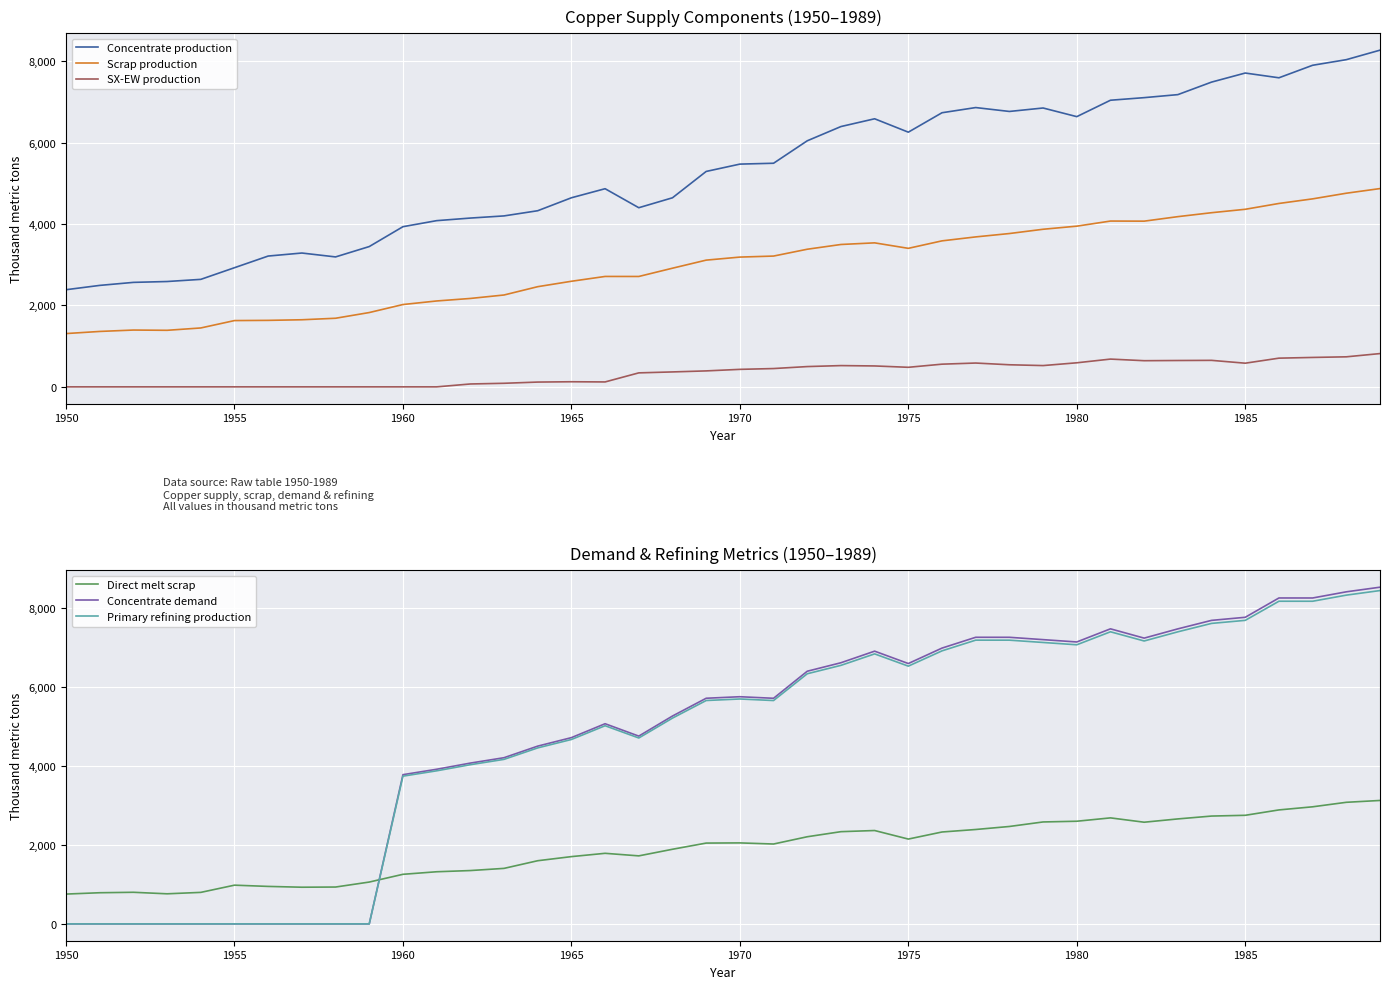

True or false: SX-EW production and Scrap production cross at least once.

False